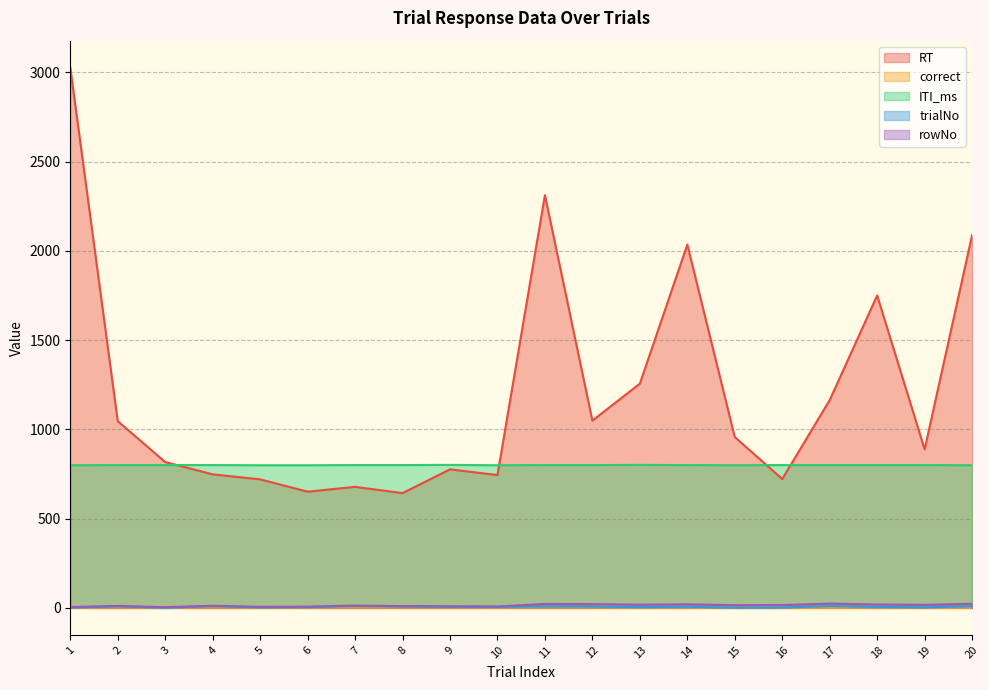

What is the difference between the maximum and second lowest values in the RT series?

2375